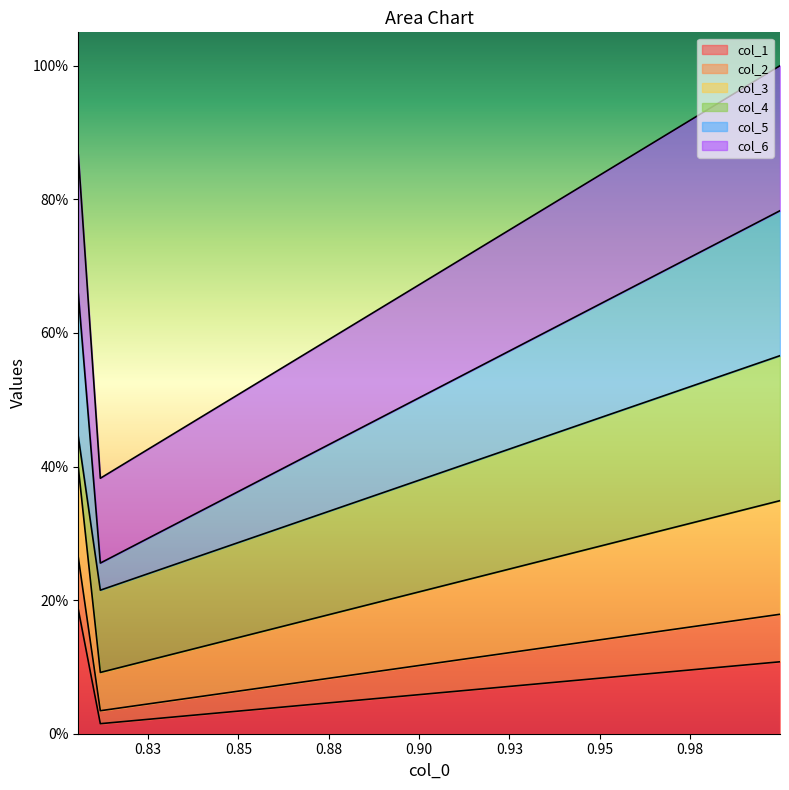

Count the col_2 values in the range 0 to 1.

3